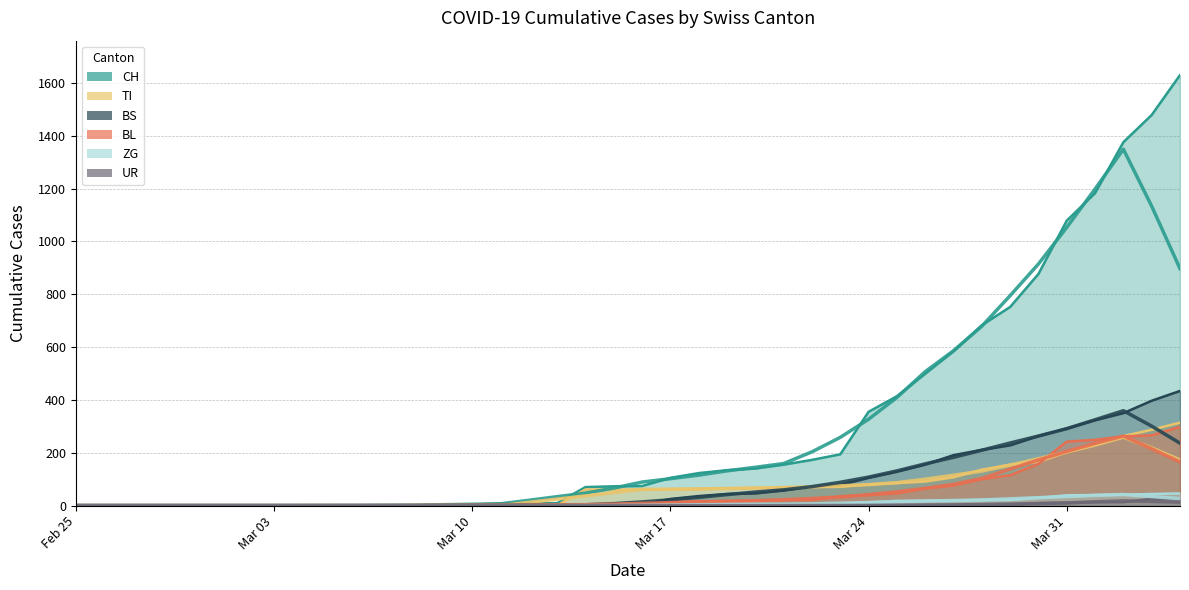

Rank the series at 2020-03-30 from lowest to highest value.

UR, ZG, BL, TI, BS, CH